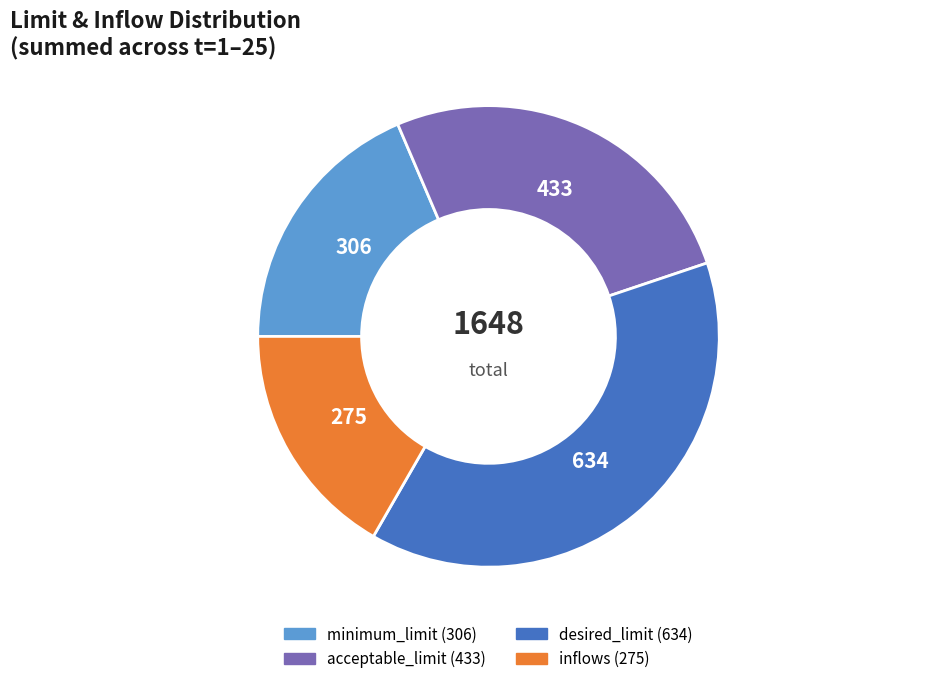

Which has a higher value, desired_limit or minimum_limit?

desired_limit